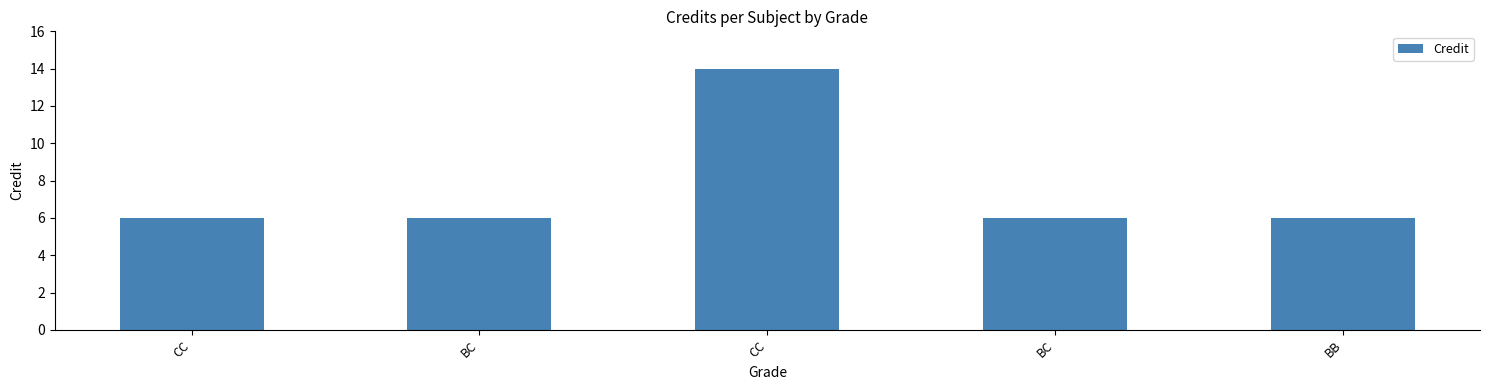

What is the difference between the maximum and minimum values?

8